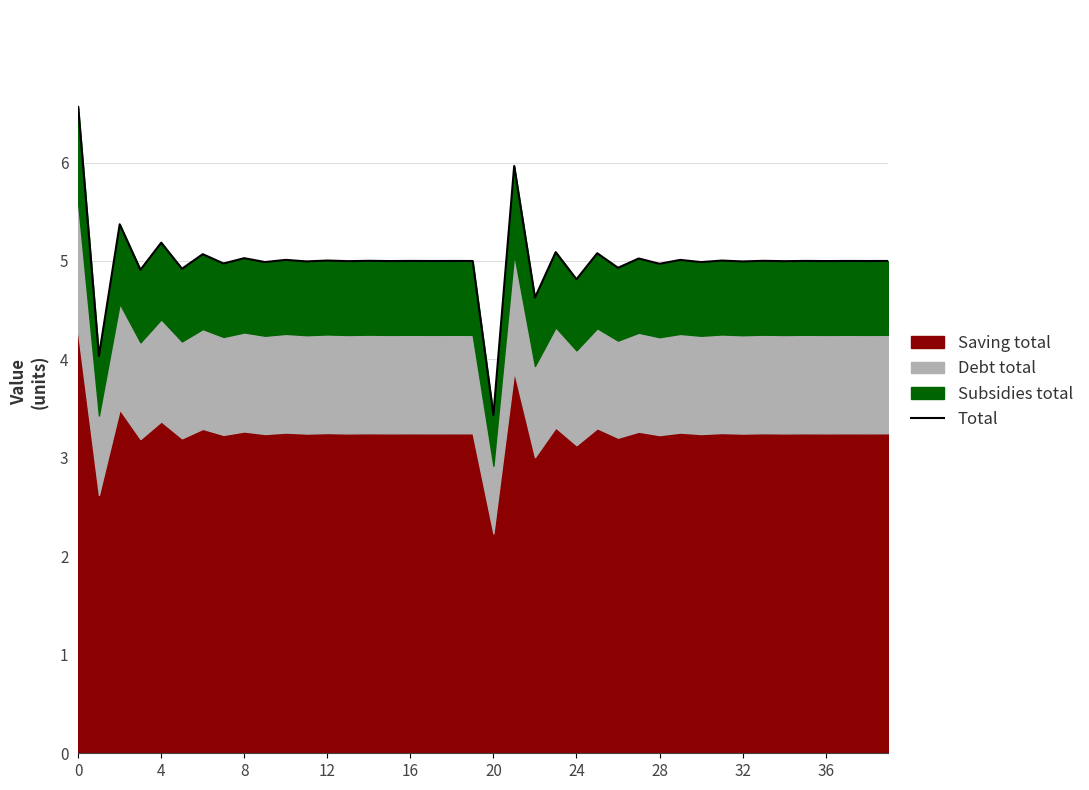

What is the label of the 37th point from the left?

36